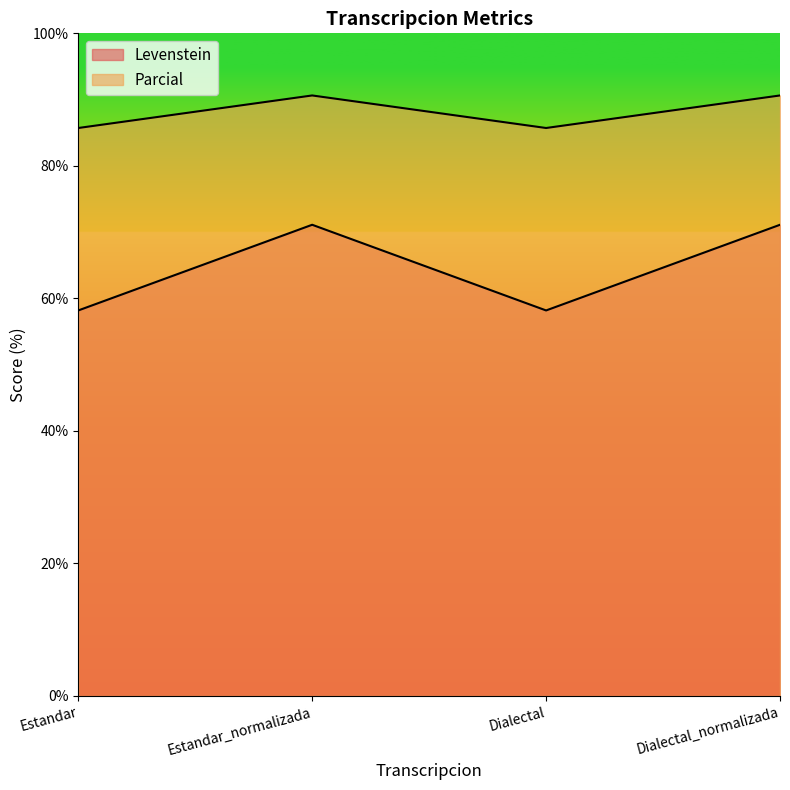

What is the value of the Levenstein point at the 2nd from the left?

71.1